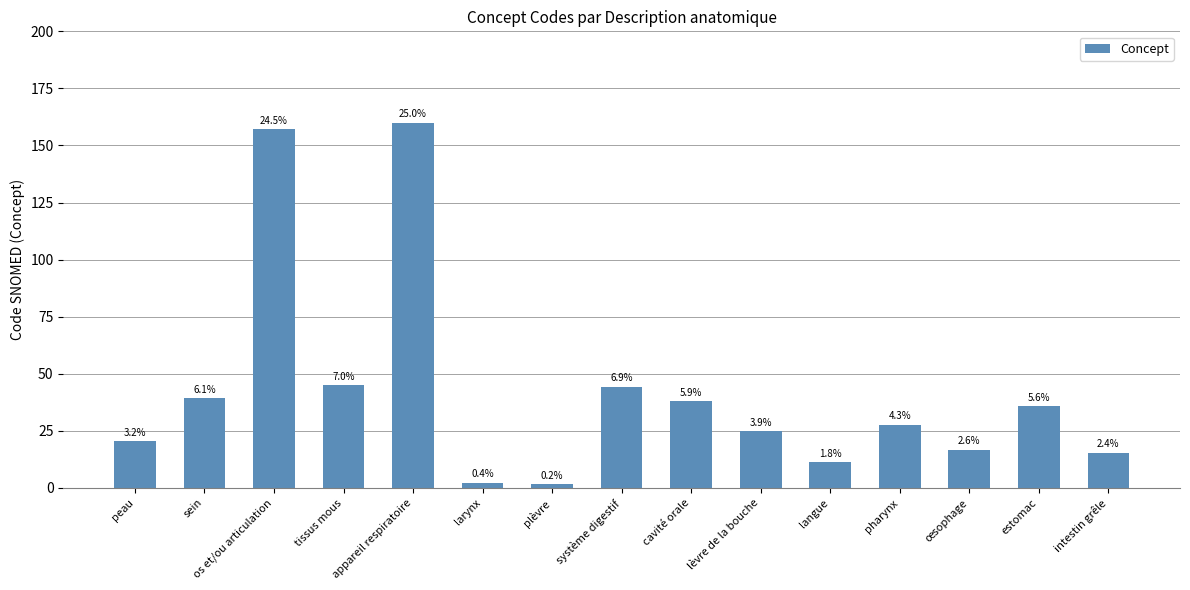

Are the bars horizontal?

No